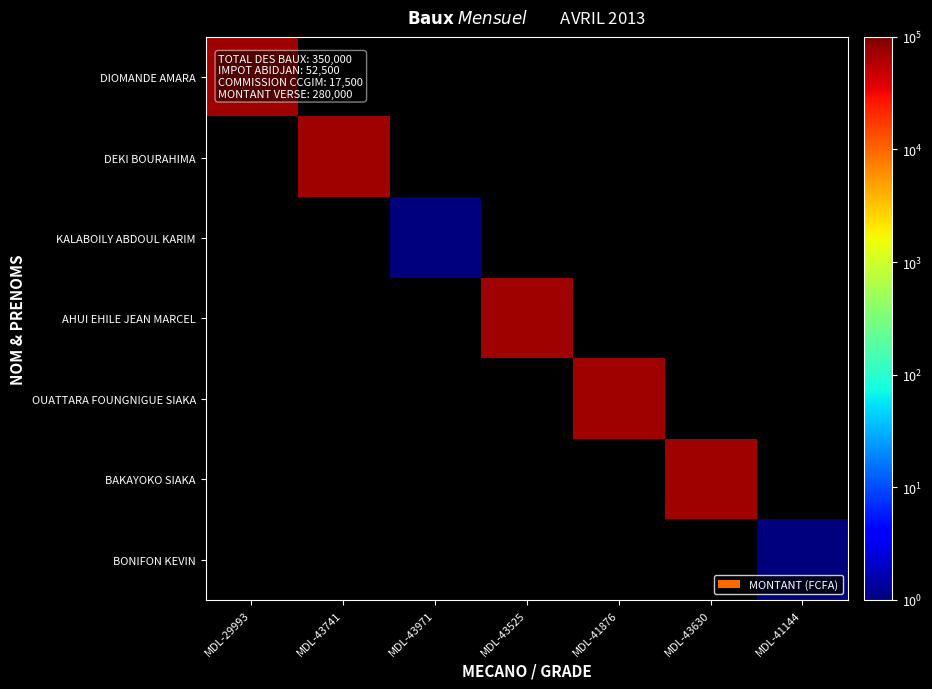

Is the value of BAKAYOKO SIAKA at MDL-43525 greater than the value of DEKI BOURAHIMA at MDL-41876?

No